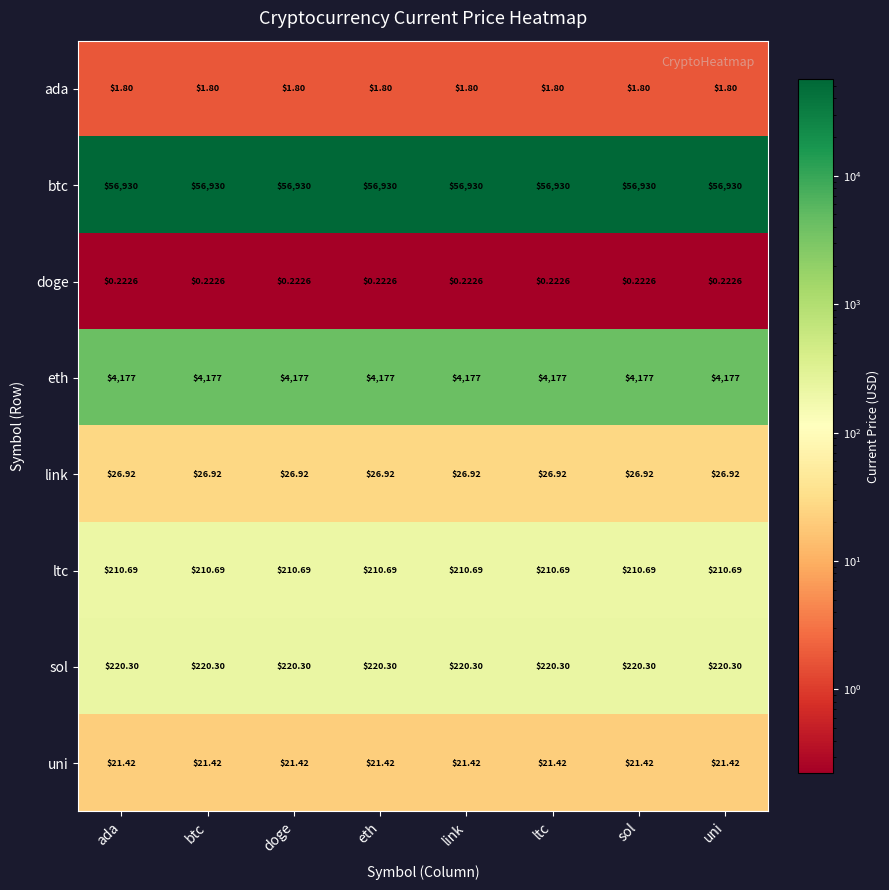

Is the value of ada at btc greater than the value of uni at ltc?

No